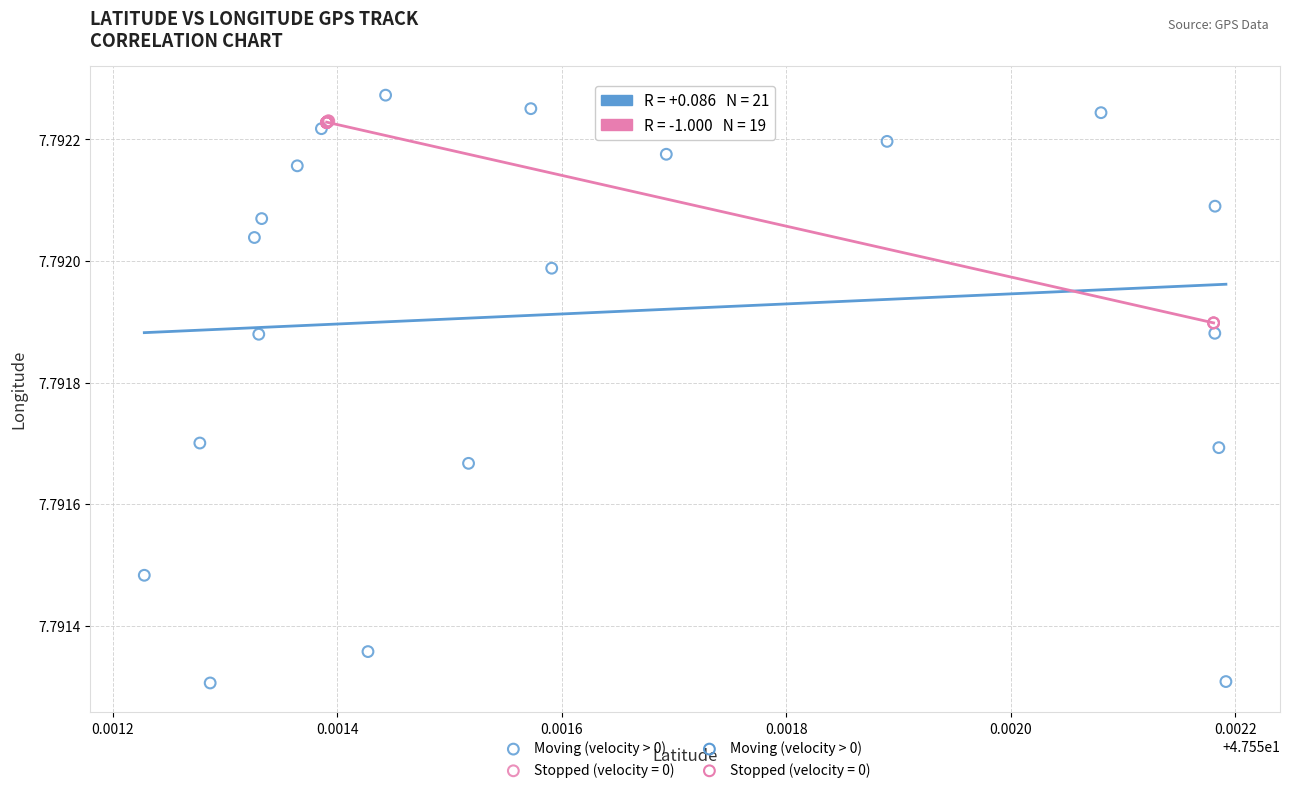

Which series reaches the minimum Y coordinate?

Moving (velocity > 0)